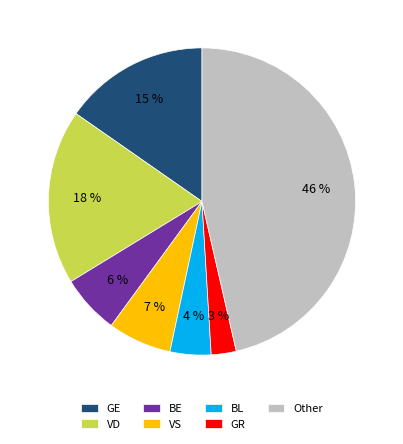

To the nearest percent, what is the difference between the VD and BE slice percentages?

12%